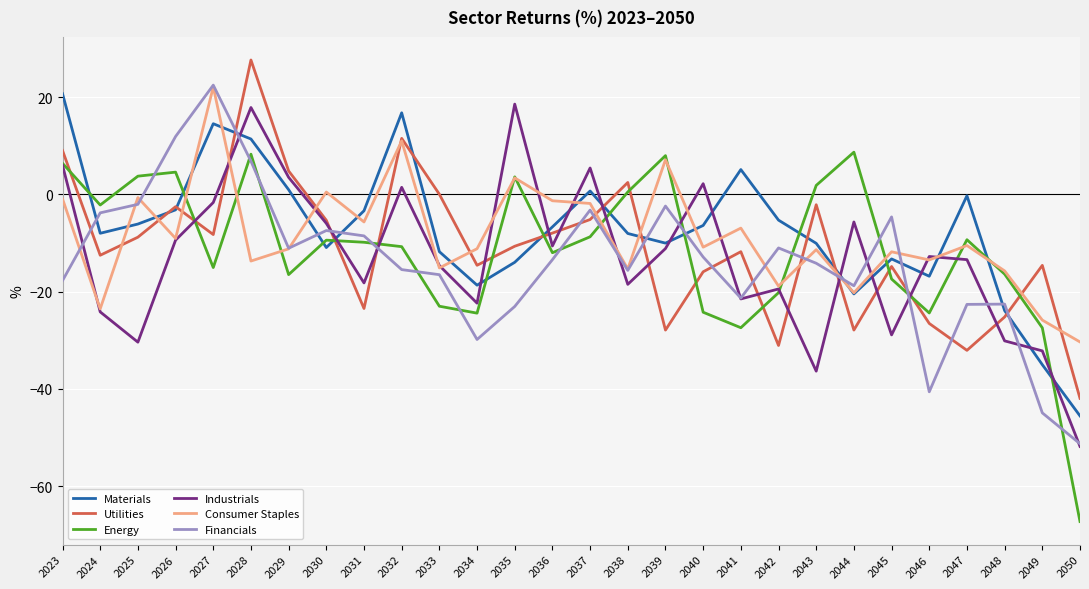

The Financials series shows -2.0 at 2025. True or false?

True